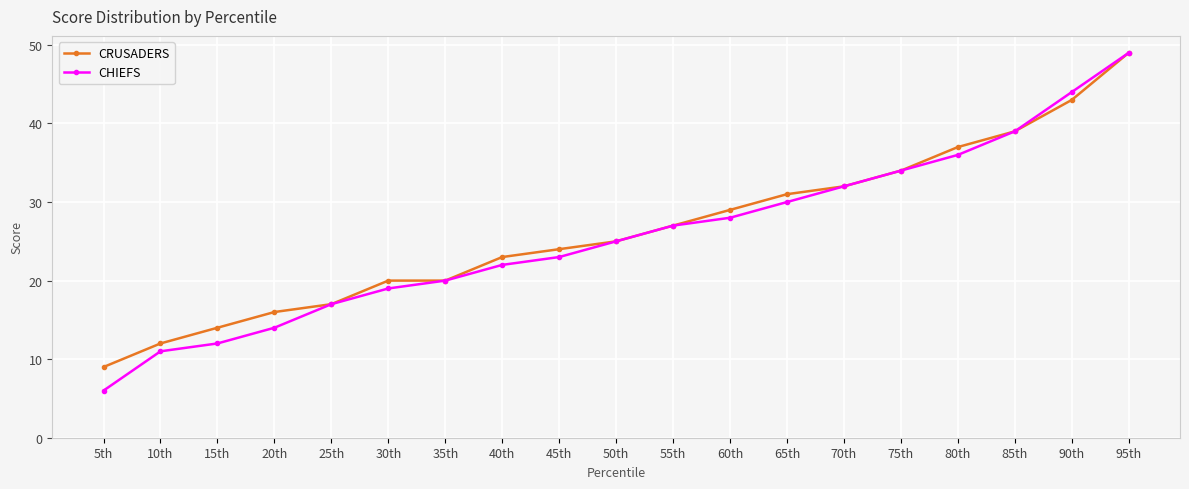

What is the difference between the CRUSADERS values at 45th and 30th?

4